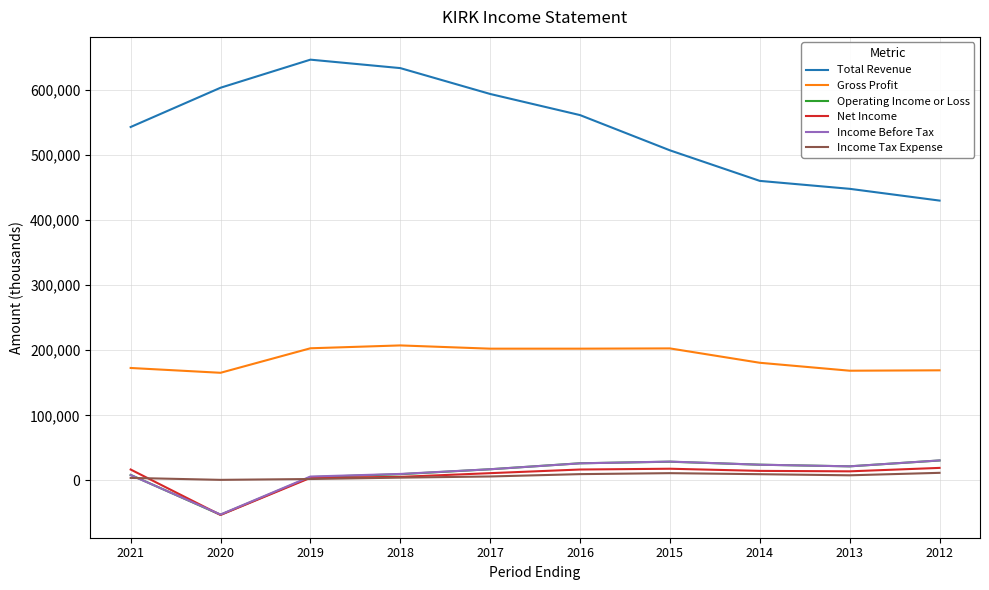

What are all the series names shown in the legend?

Total Revenue, Gross Profit, Operating Income or Loss, Net Income, Income Before Tax, Income Tax Expense